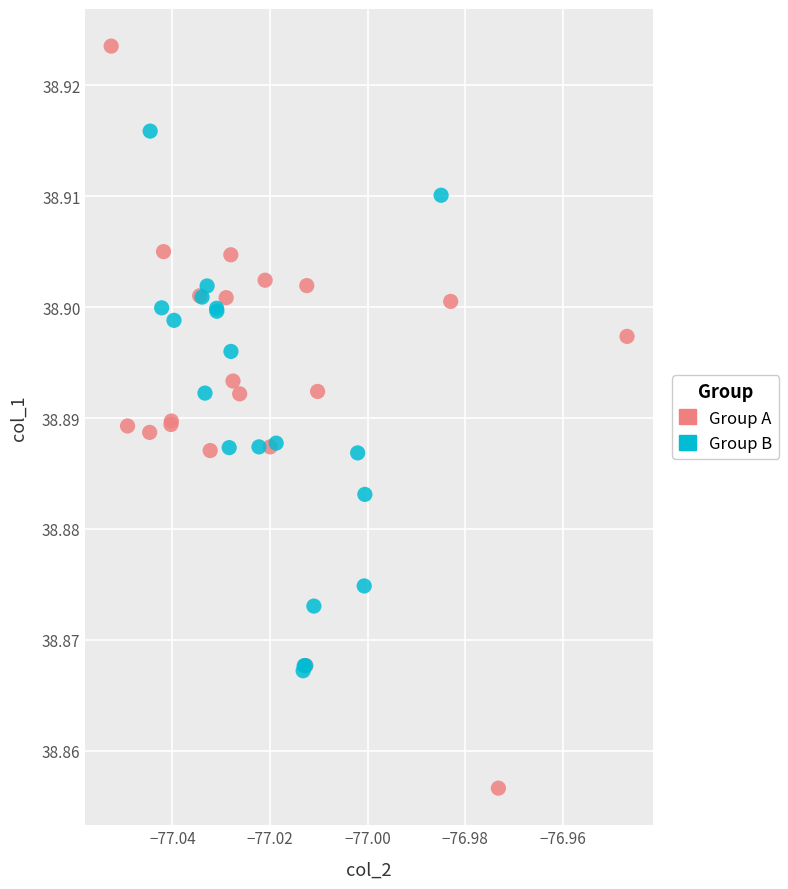

What are all the series names shown in the legend?

Group A, Group B